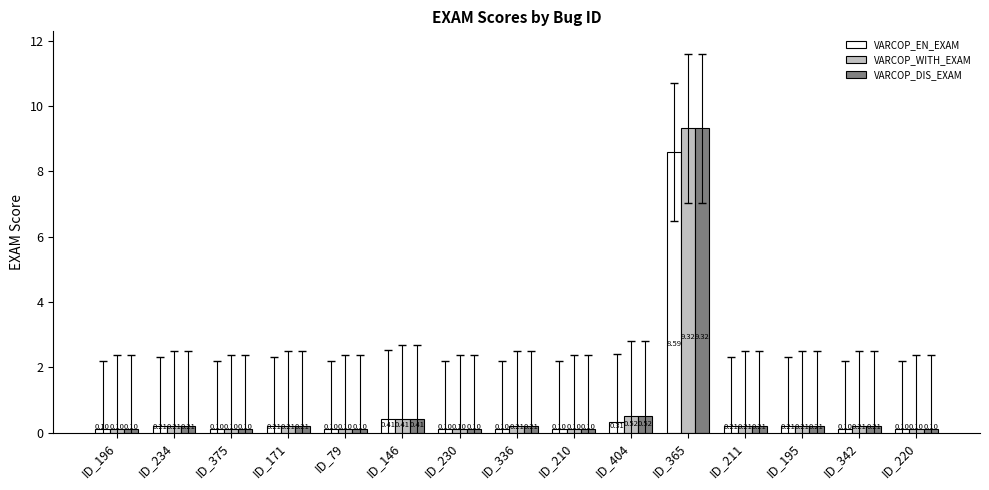

Is it true that VARCOP_WITH_EXAM equals 0.1 at ID_196?

True